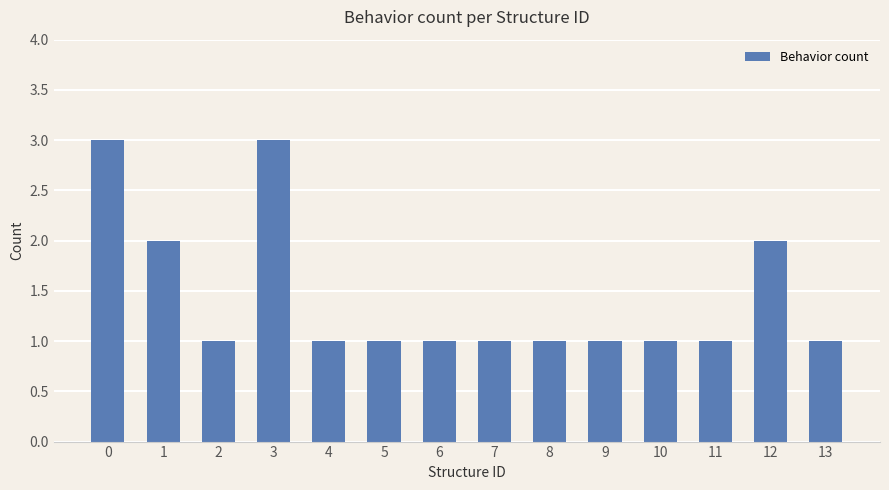

What is the sum of all values?

20